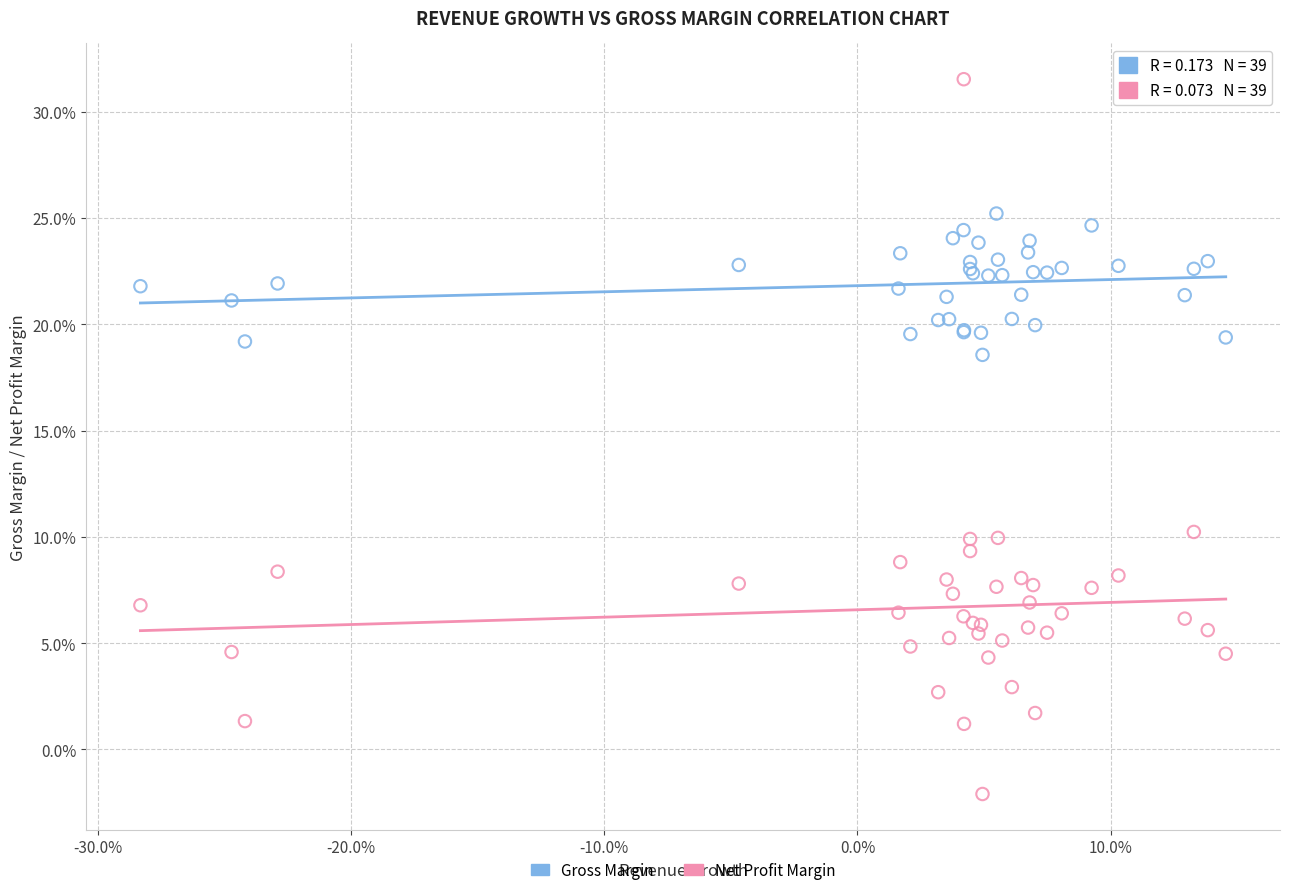

What are all the series names shown in the legend?

Gross Margin, Net Profit Margin